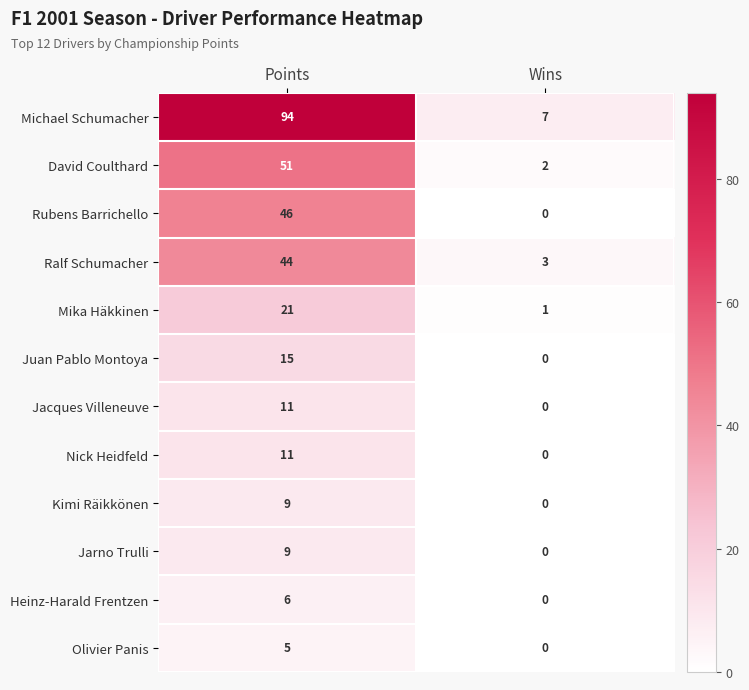

What is the spread (max minus min) of values at Wins?

7